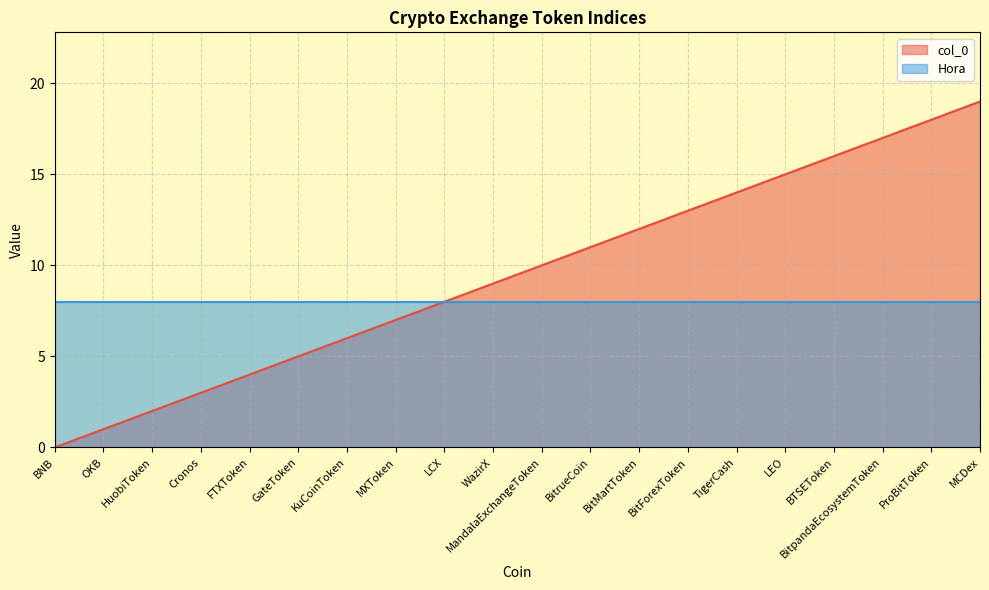

What is the sum of all values?

190